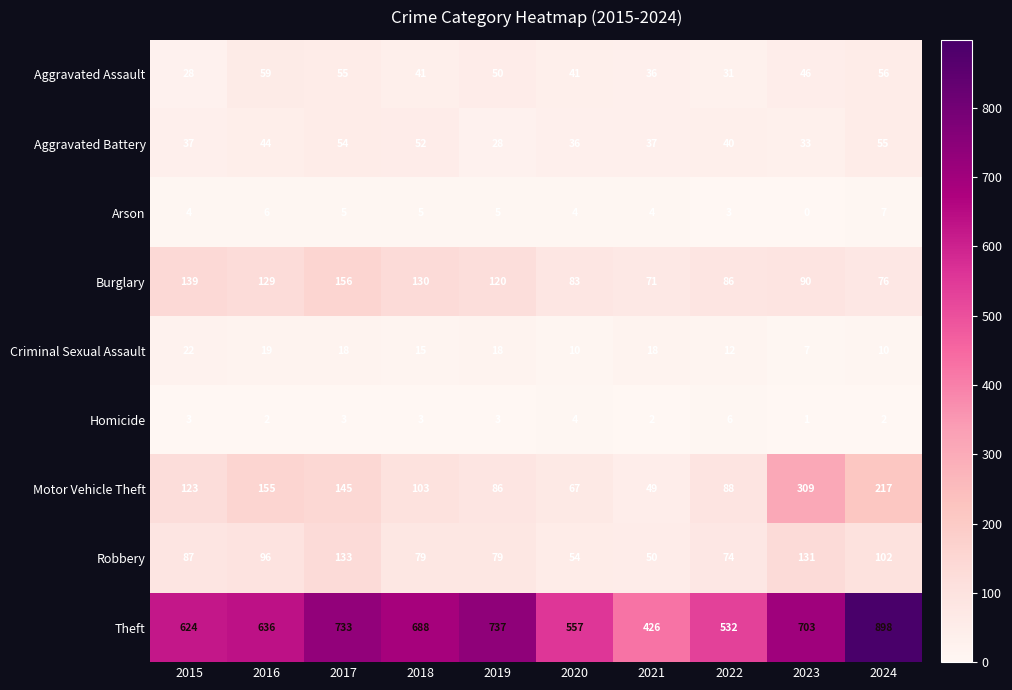

At which category does the chart reach its peak across all series?

2024